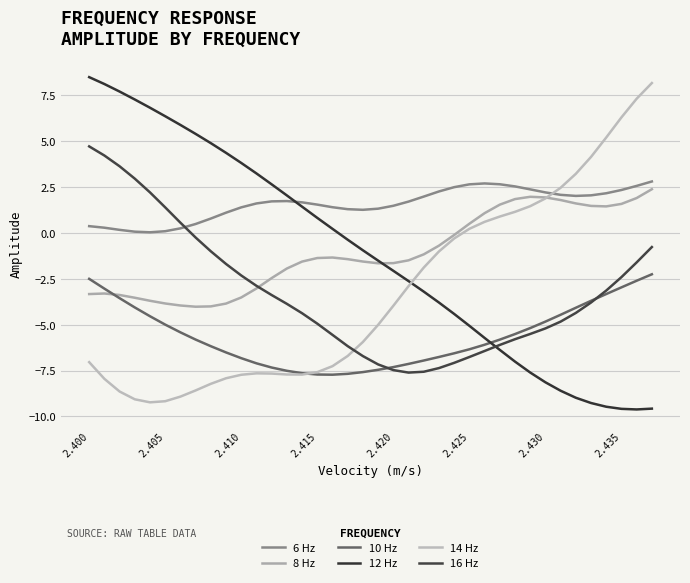

How many intersections are there between 10 Hz and 12 Hz?

1